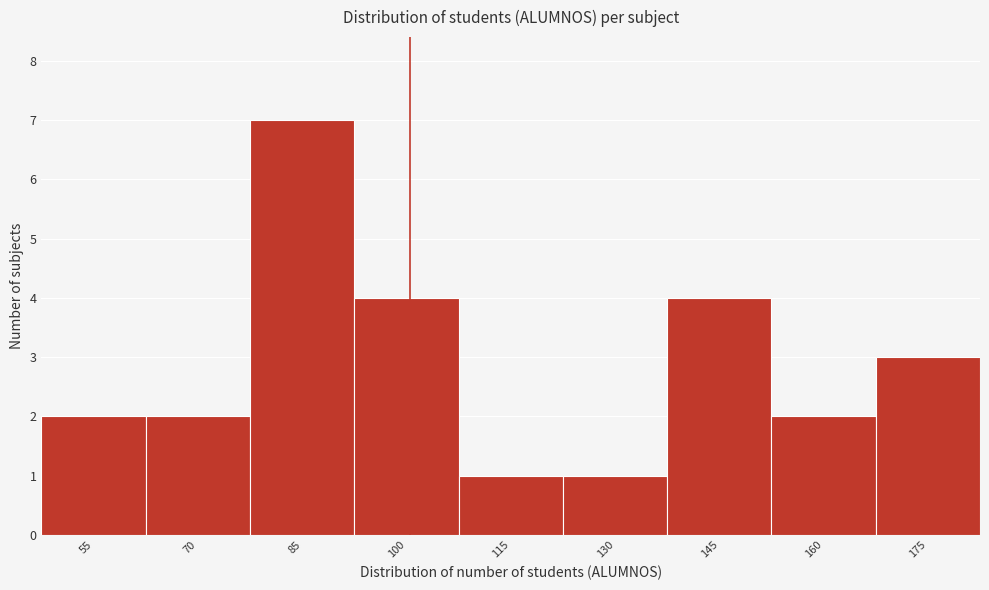

Reading left to right, transcribe all the data shown in this chart.

2	2	7	4	1	1	4	2	3